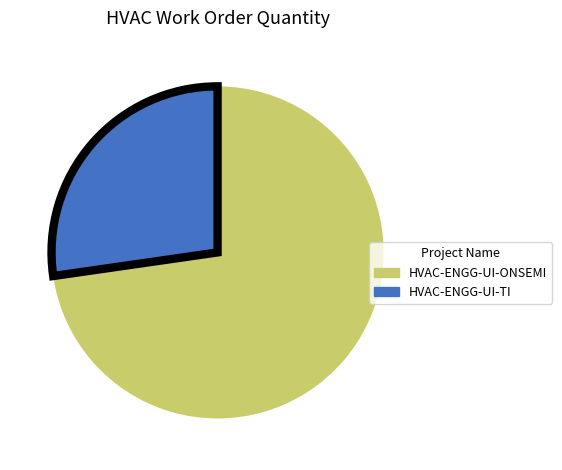

Is the sum of HVAC-ENGG-UI-ONSEMI and HVAC-ENGG-UI-TI greater than half?

Yes